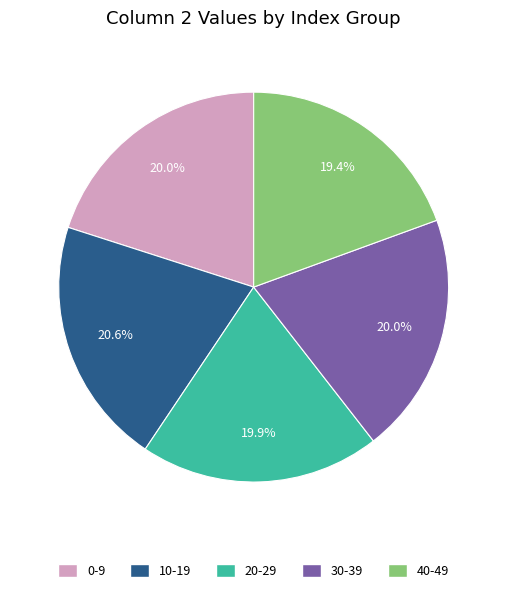

Between 10-19 and 20-29, which is larger?

10-19